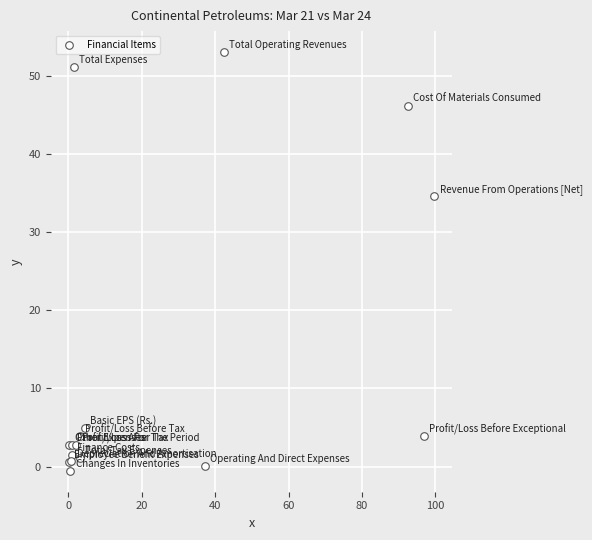

What Y value in the scatter plot is closest to 26?

34.6